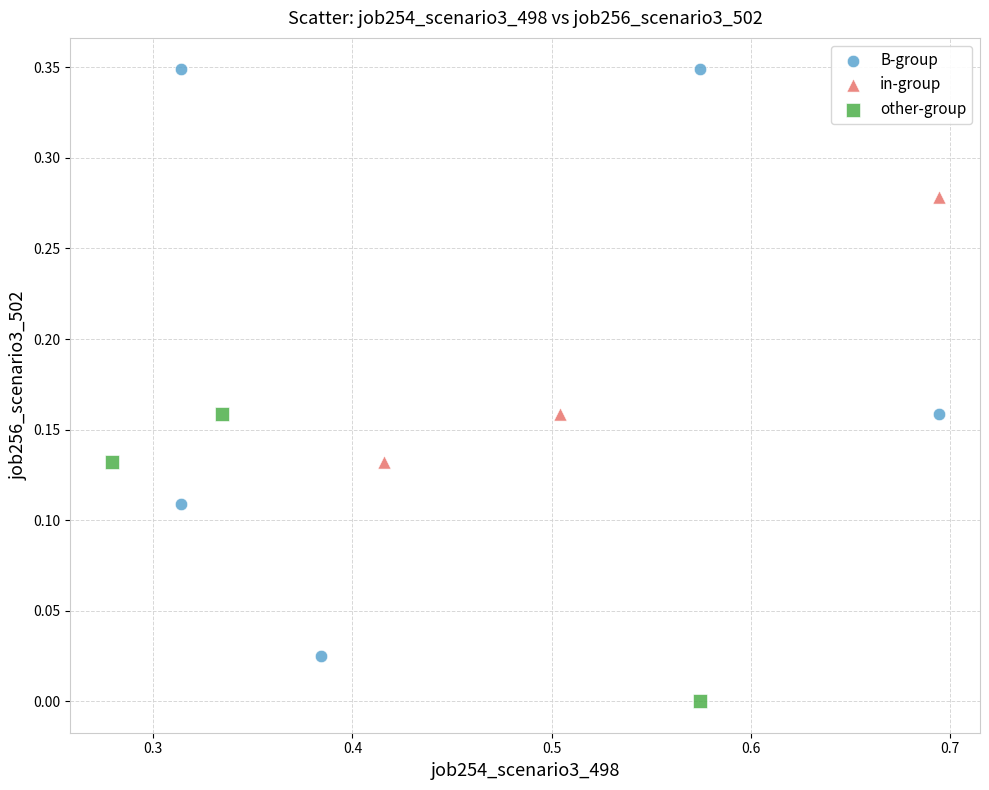

Which series reaches the minimum Y coordinate?

other-group